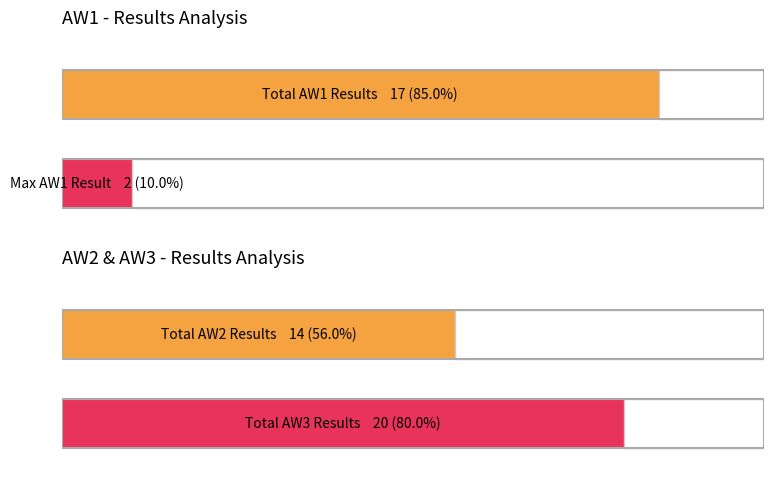

Is the value of AW3_results at 9 greater than the value of AW2_results at 22?

Yes